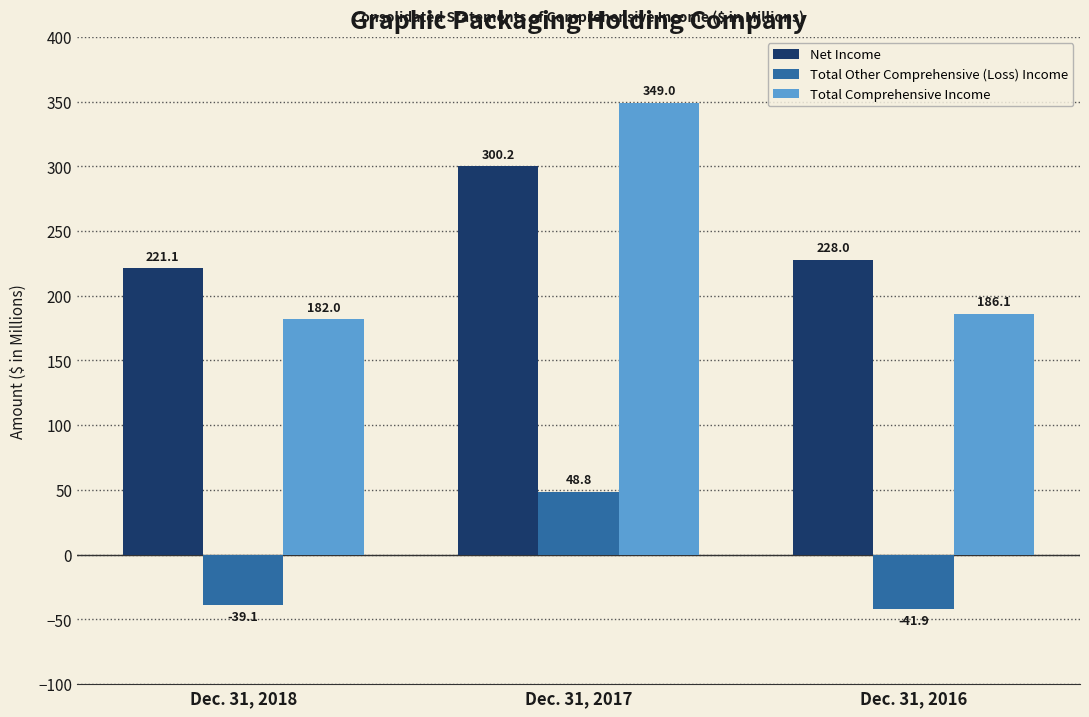

At which category is the sum across all series the highest?

Dec. 31, 2017